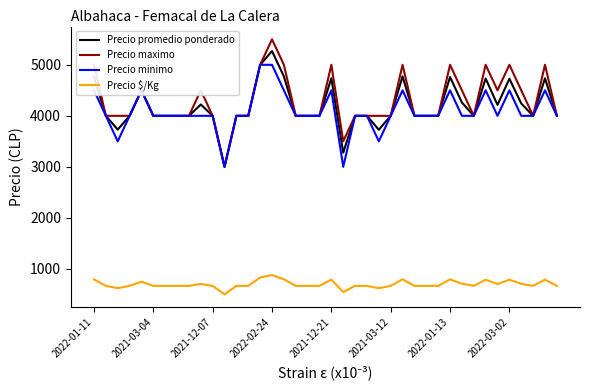

True or false: Precio $/Kg has more than 1 interior local peaks.

True